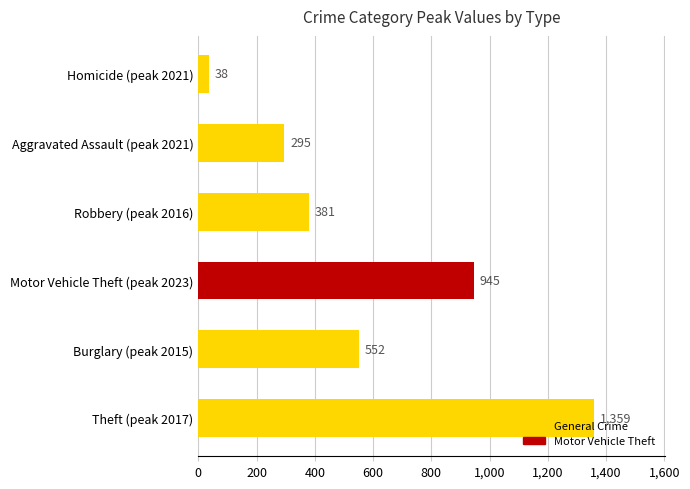

Which label corresponds to the largest value in the chart?

Theft (peak 2017)